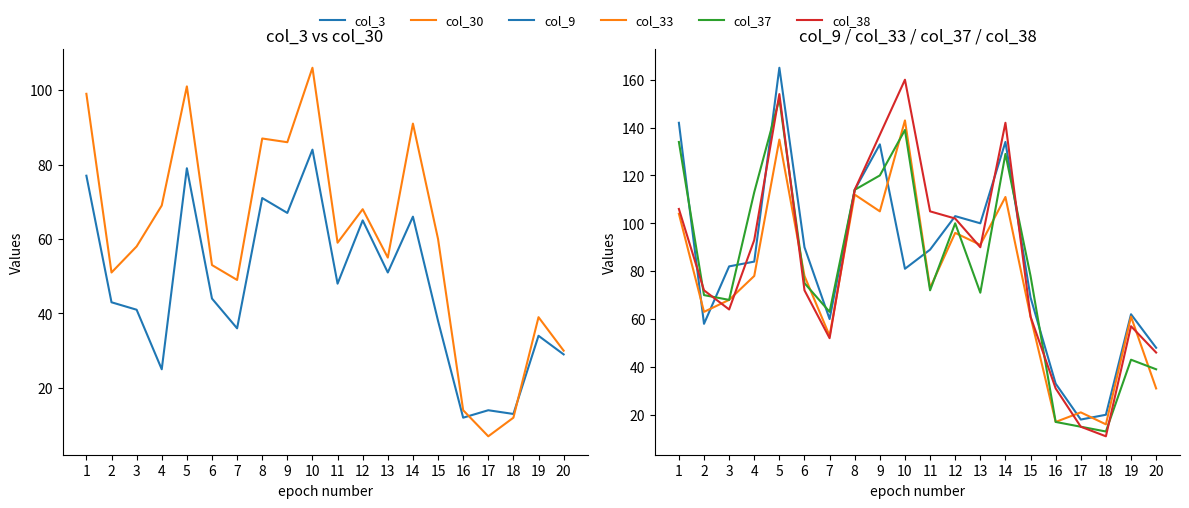

Where is the first local maximum for col_33?

5